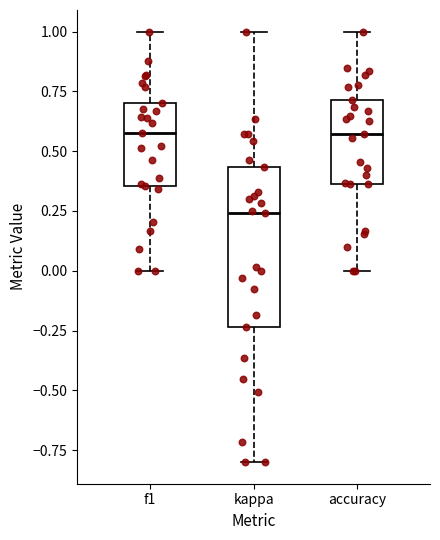

Where is the lower edge of the box for f1 on the y-axis? The values are not printed on the chart, so give them approximately, as read against the axis.

0.35